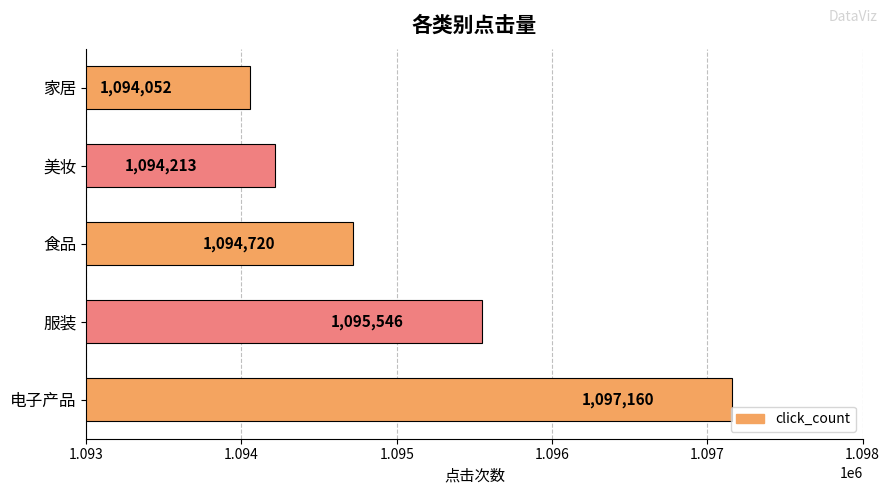

Approximately how many times larger is the value at 电子产品 compared to 服装?

1.0